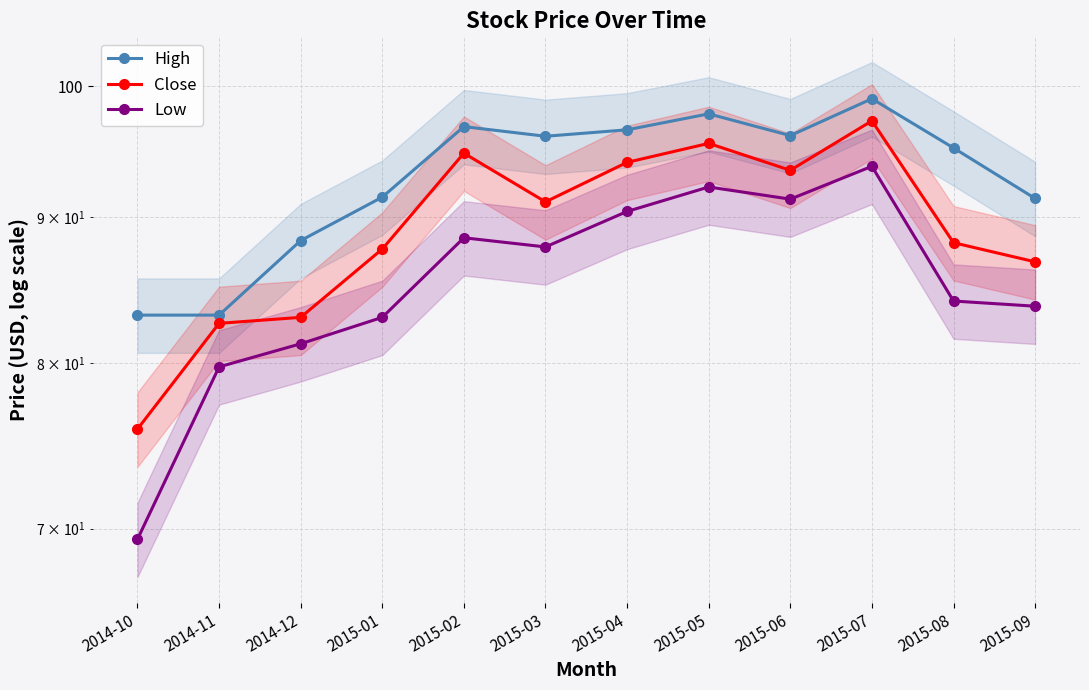

The value of Close at 2015-04 is 94.1. True or false?

True